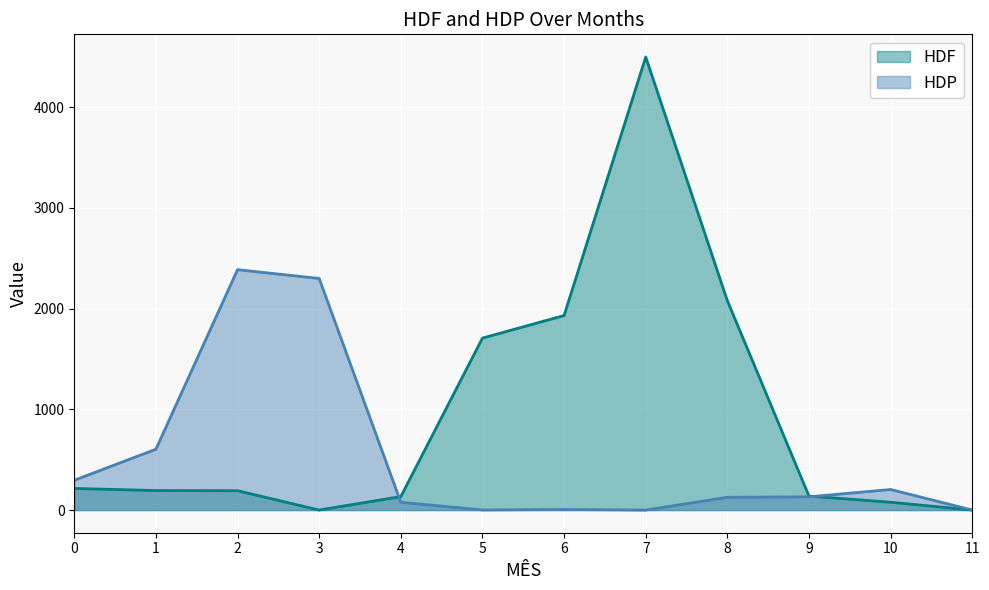

What is the value of the HDP point at the 5th from the left?

77.4